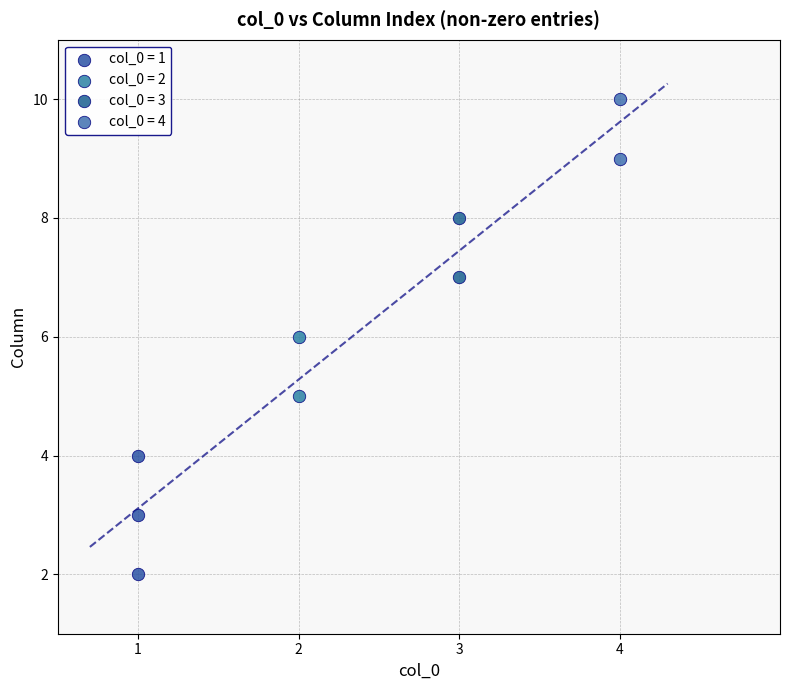

What are all the series names shown in the legend?

col_0 = 1, col_0 = 2, col_0 = 3, col_0 = 4